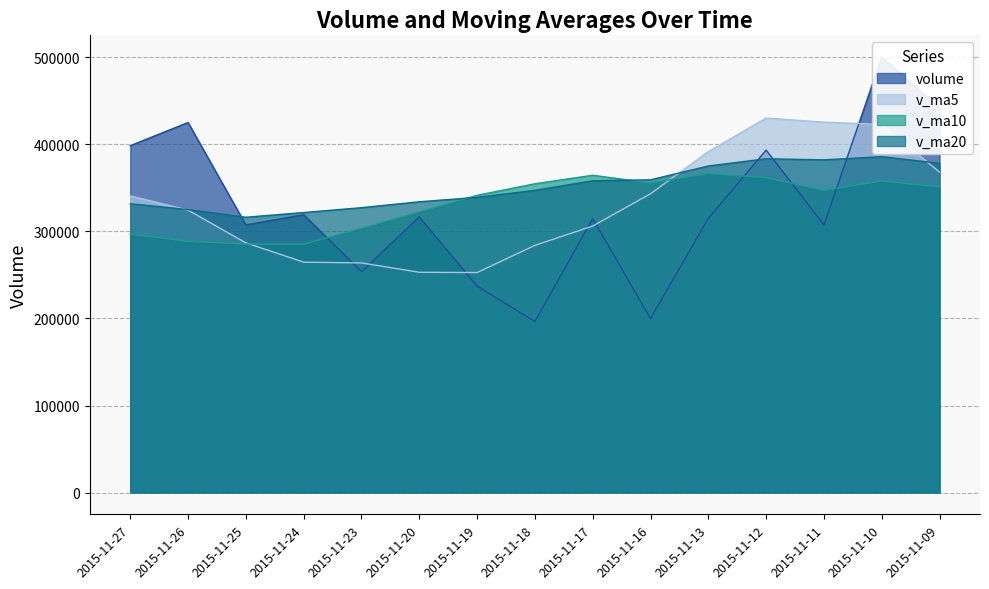

How many values in the v_ma5 series exceed 324493?

8